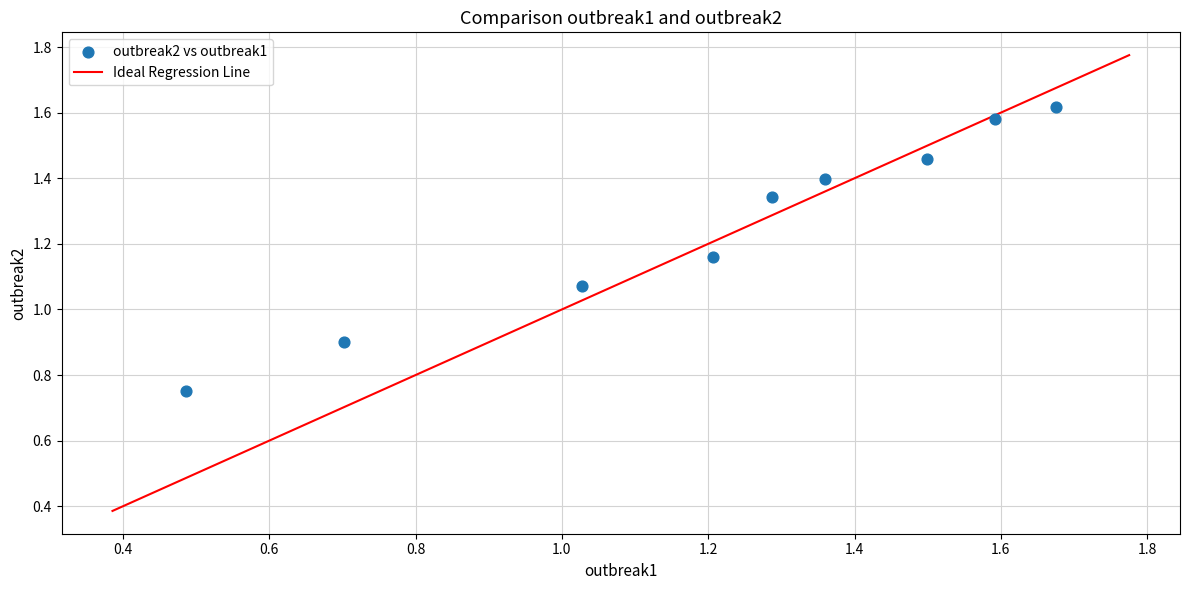

What is the range of Y values (max minus min)?

0.9